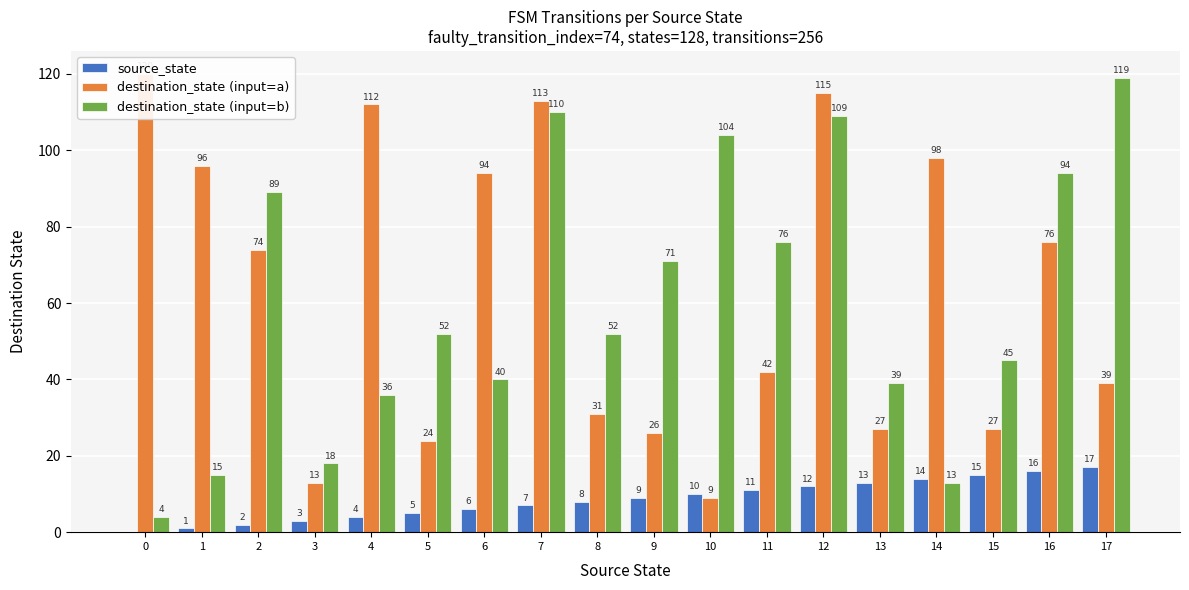

What is the value of the destination_state (input=b) bar at the 2nd from the left?

15